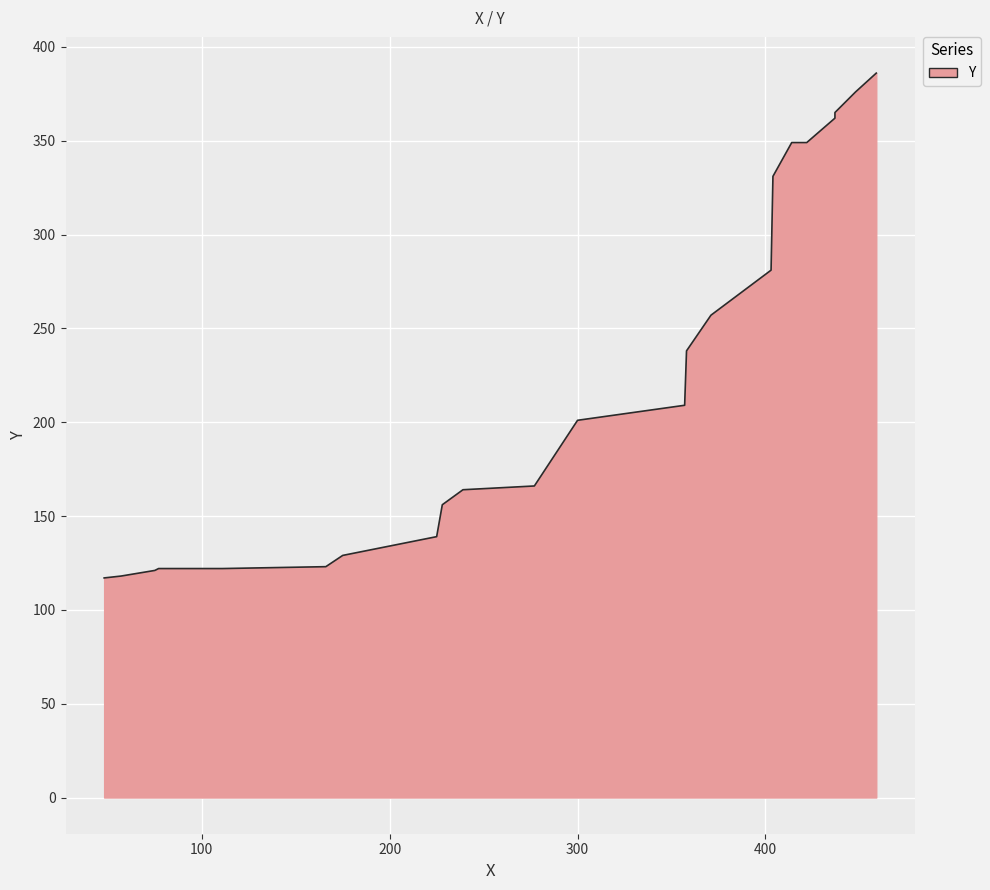

Reading left to right, extract all data points from this chart.

48=117	57=118	75=121	77=122	111=122	166=123	175=129	225=139	228=156	239=164	277=166	300=201	357=209	358=238	371=257	403=281	404=331	414=349	422=349	437=362	437=365	448=376	459=386